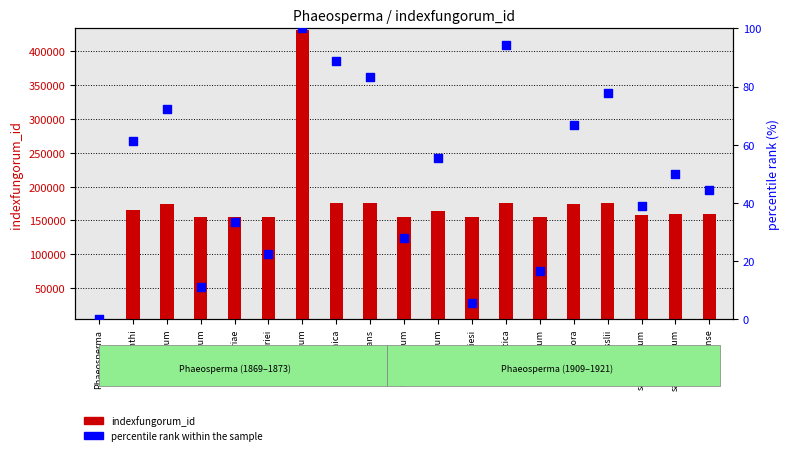

Which series has the widest spread of Y values?

indexfungorum_id